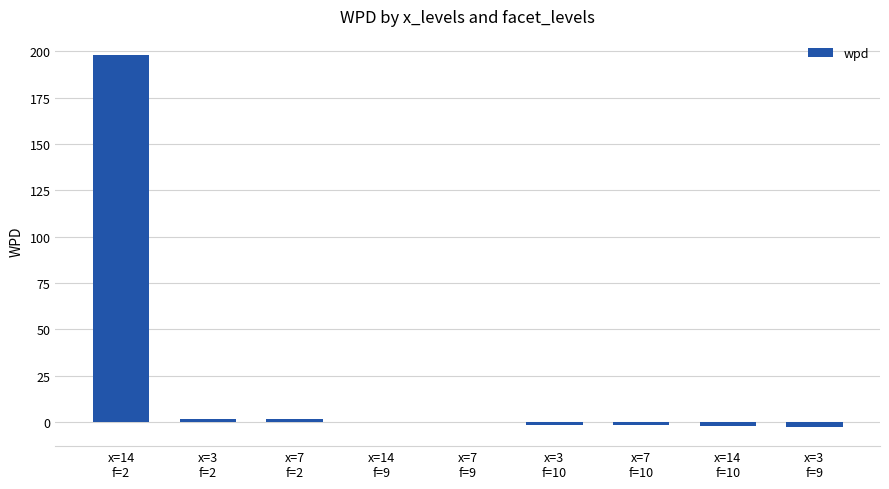

What is the change in value from x=14
f=9 to x=7
f=10?

-1.9